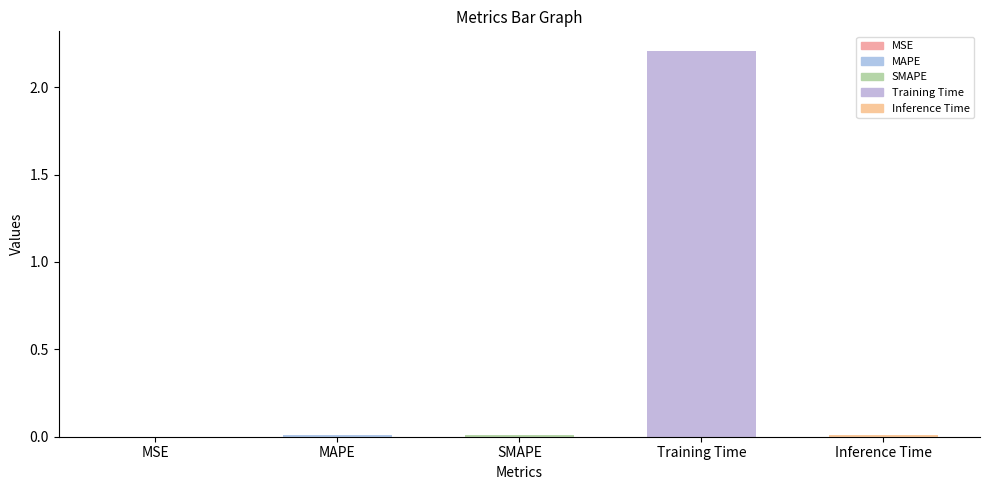

Reading left to right, list all the values displayed in this chart.

MSE=0.0	MAPE=0.0	SMAPE=0.0	Training Time=2.2	Inference Time=0.0